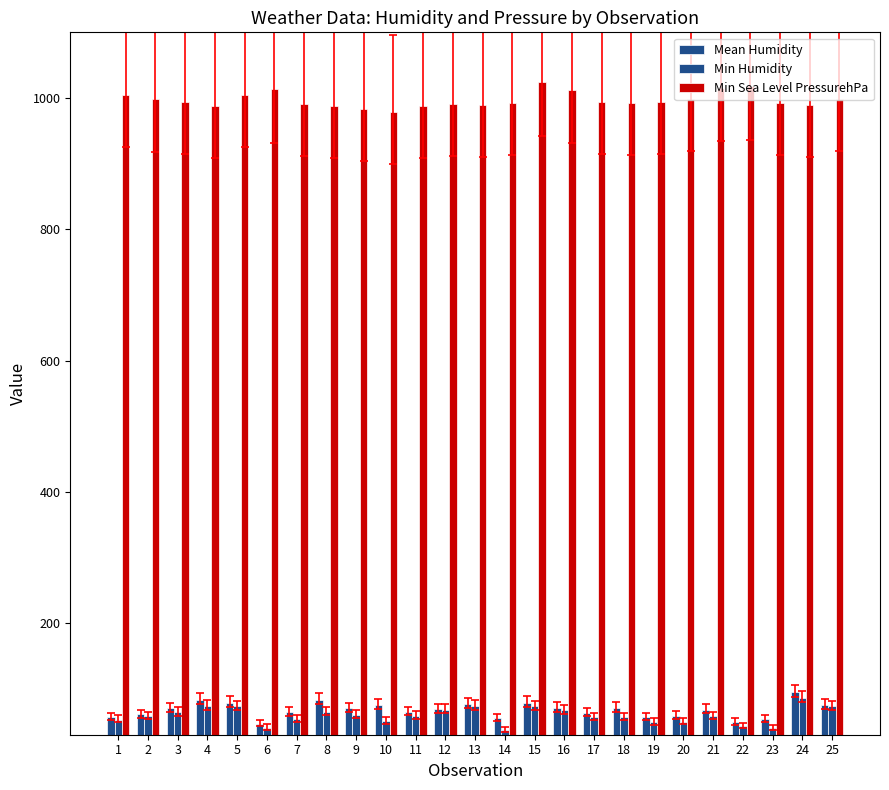

Which series has the widest spread of values?

Min Humidity